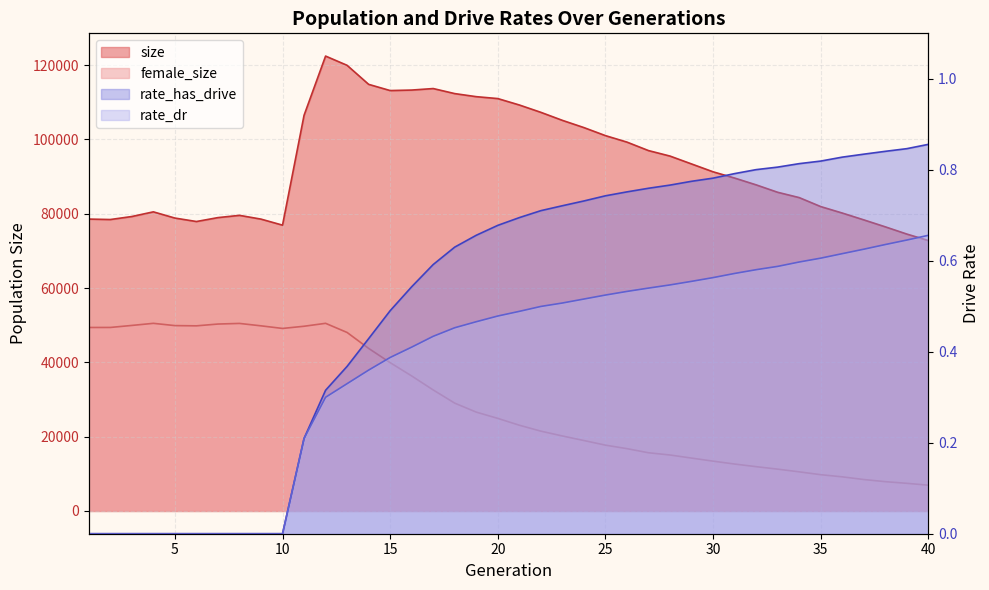

In size, how many points are lower than both neighbors (excluding endpoints)?

4